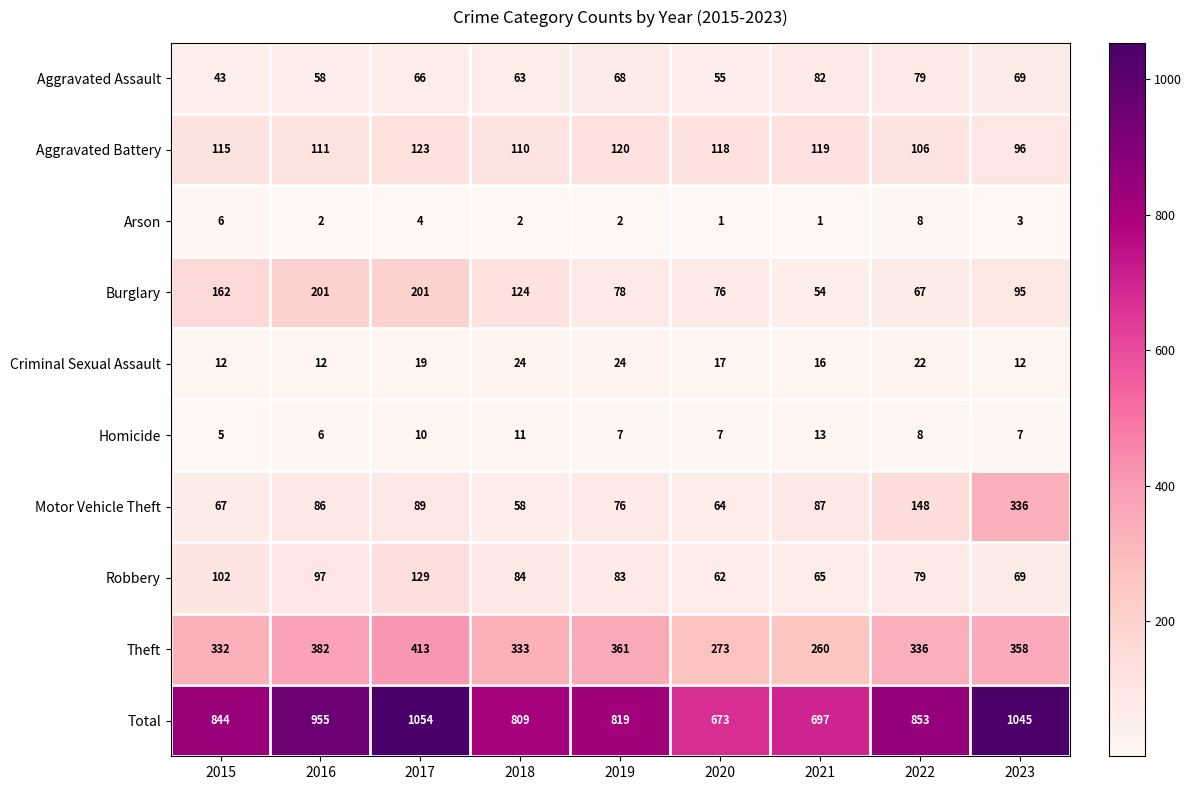

Which label corresponds to the largest value in the chart?

2017